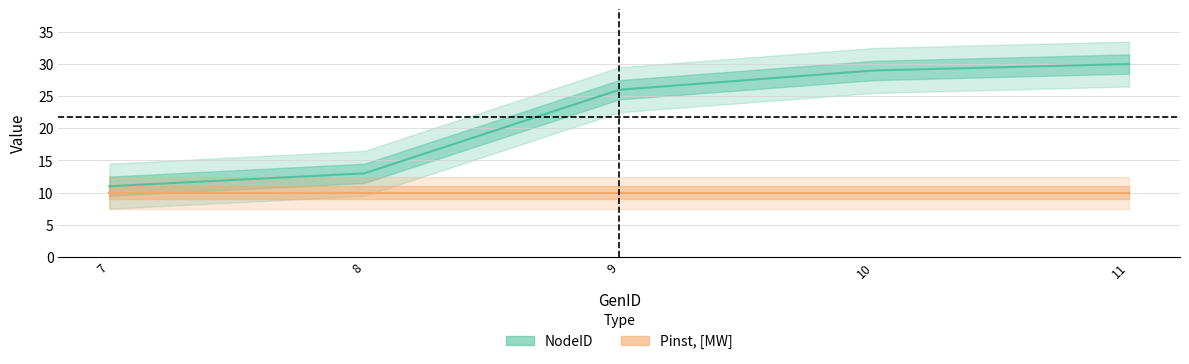

What is the sum of the values at 10 and 8?

42